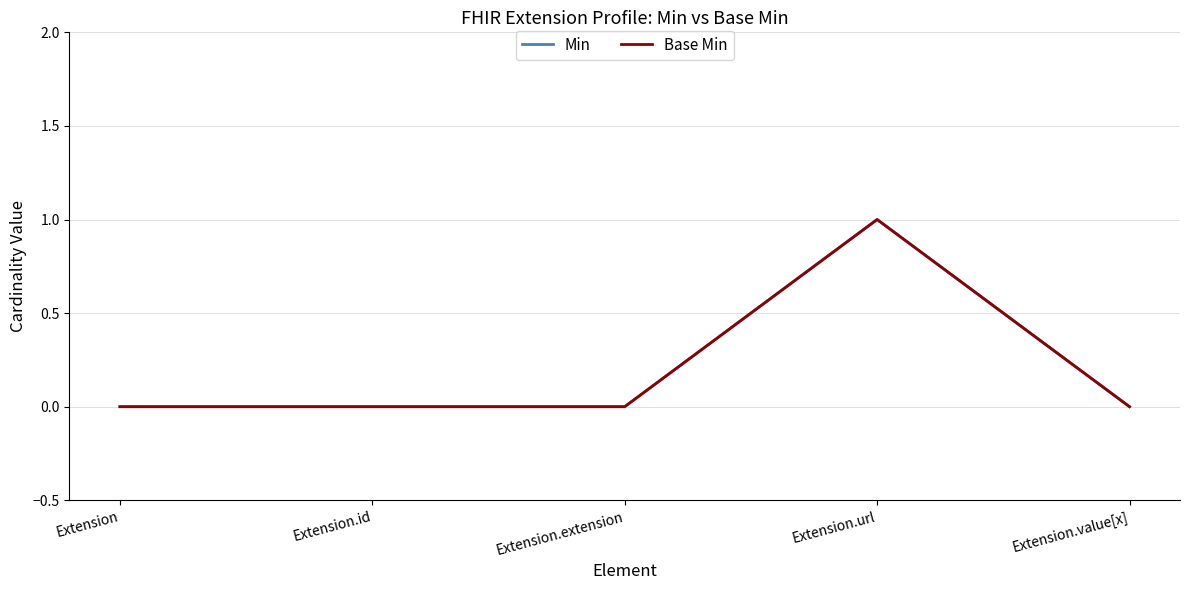

Does the chart display data point markers on the line(s)?

No